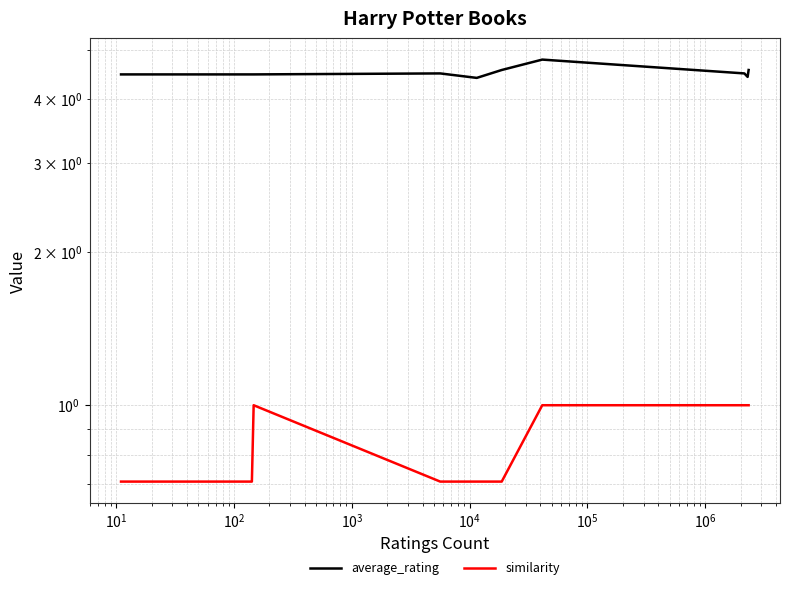

How many distinct data groups are displayed?

2